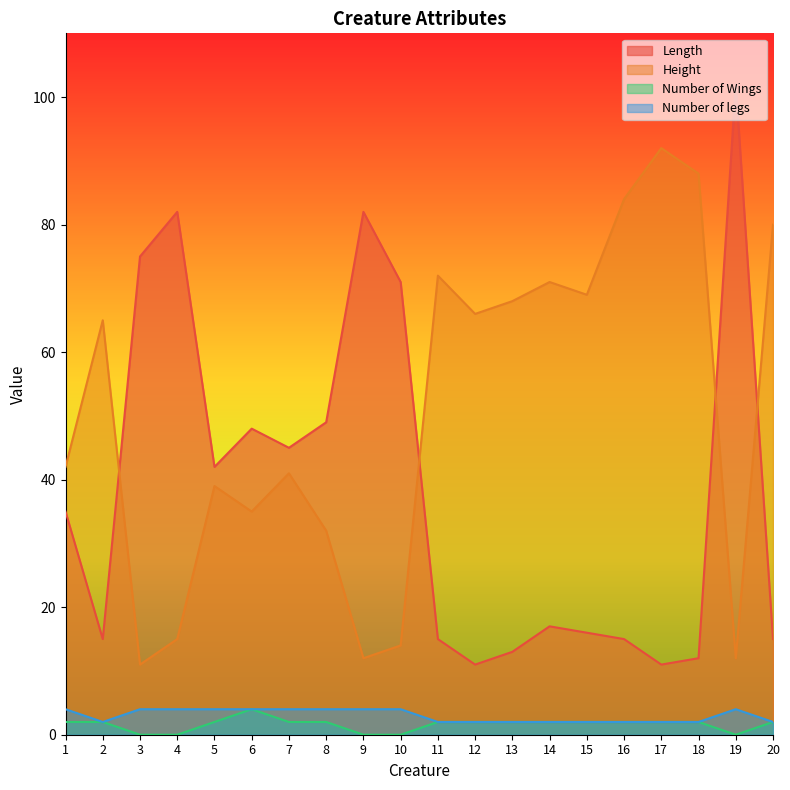

What are all the series names shown in the legend?

Length, Height, Number of Wings, Number of legs